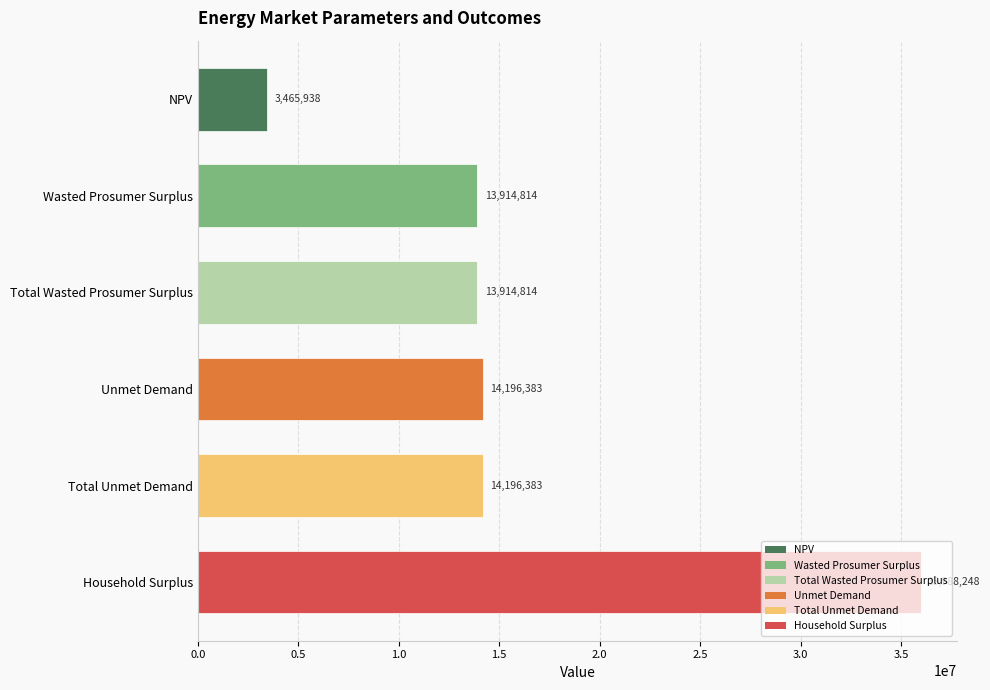

The value at NPV is 3465938.2. True or false?

True